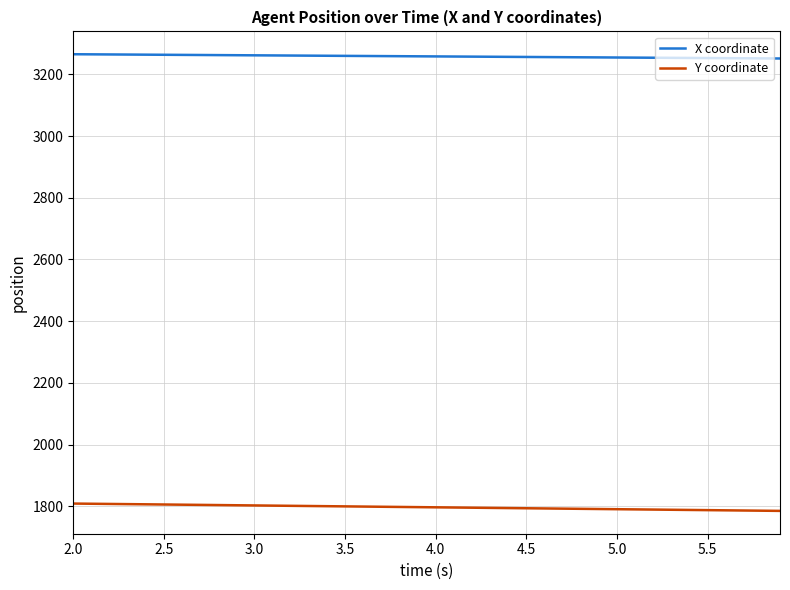

True or false: X coordinate and Y coordinate intersect in this chart.

False